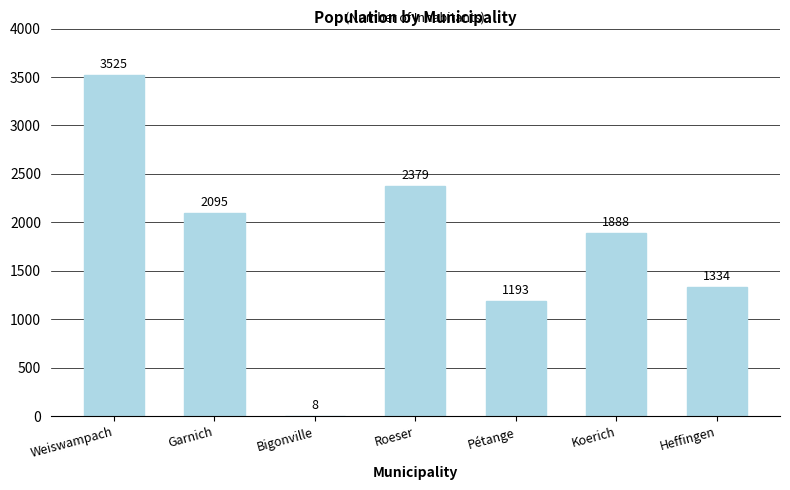

Reading left to right, extract all data points from this chart.

Weiswampach=3525	Garnich=2095	Bigonville=8	Roeser=2379	Pétange=1193	Koerich=1888	Heffingen=1334